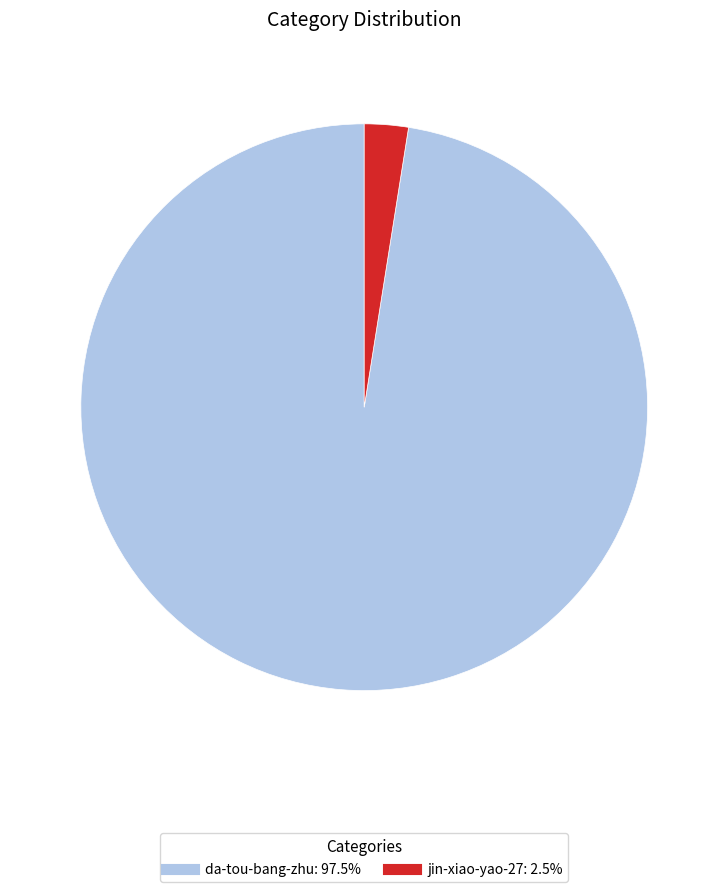

Combined, do da-tou-bang-zhu and jin-xiao-yao-27 account for over 50%?

Yes